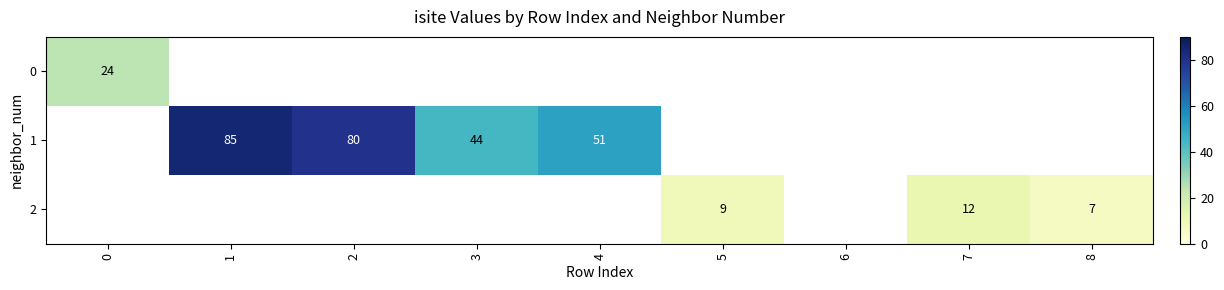

What is the smallest value displayed?

7.0